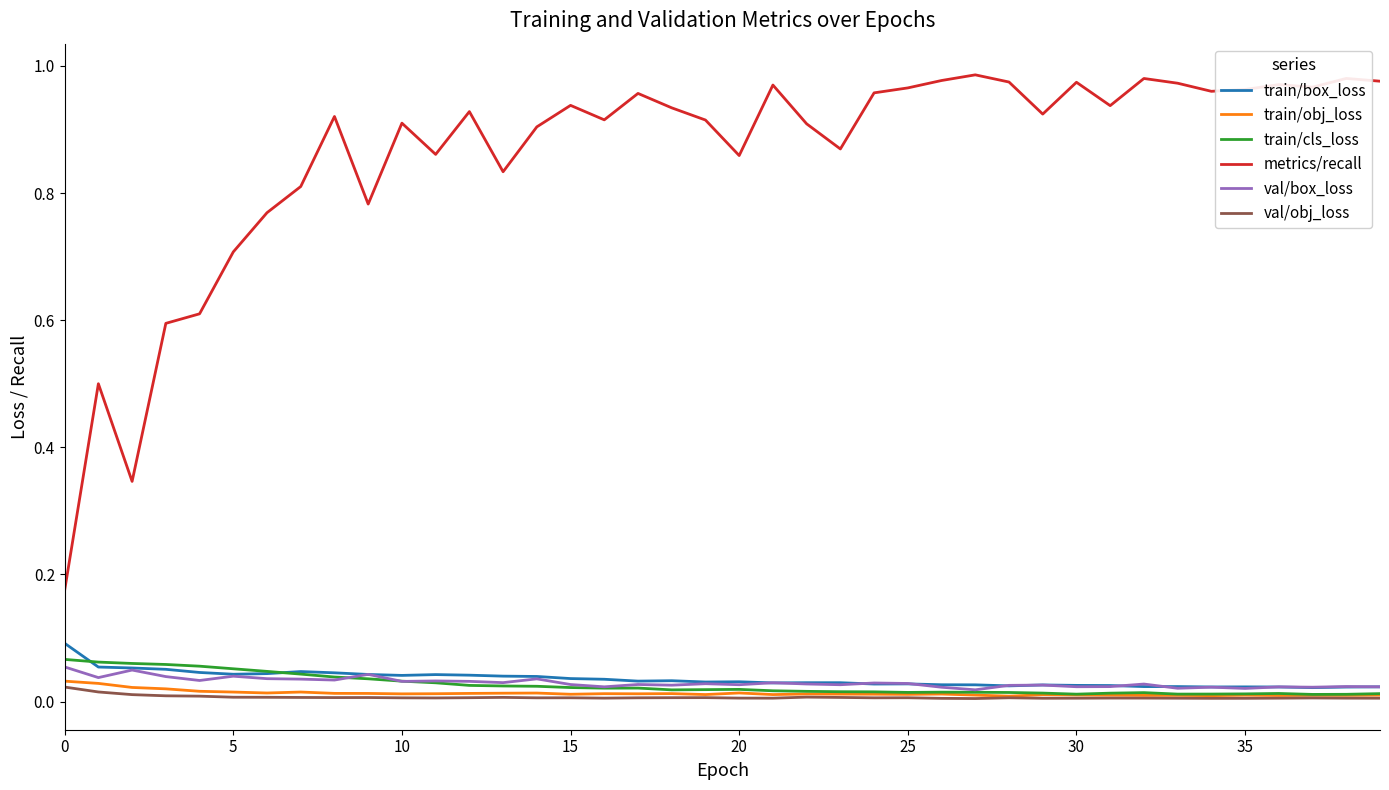

Count the number of data series in this chart.

6